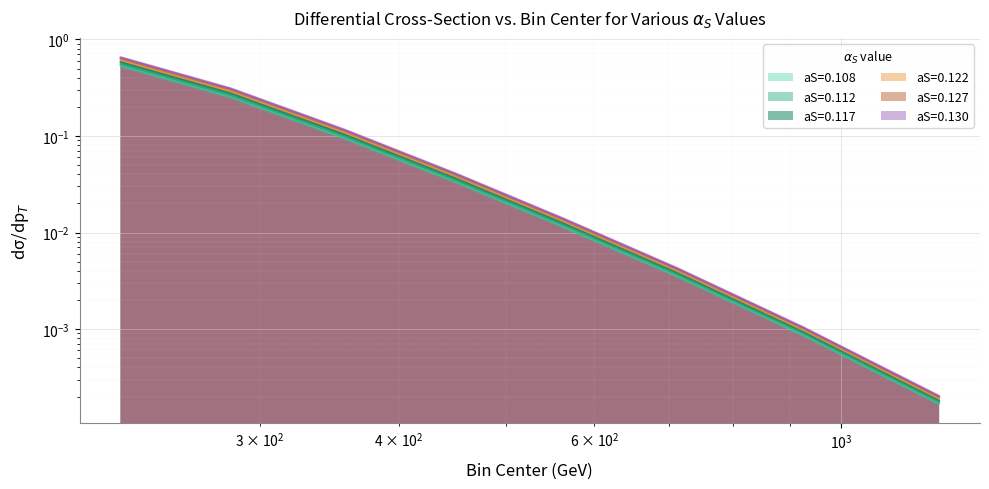

At how many categories does at least one series exceed 0?

8